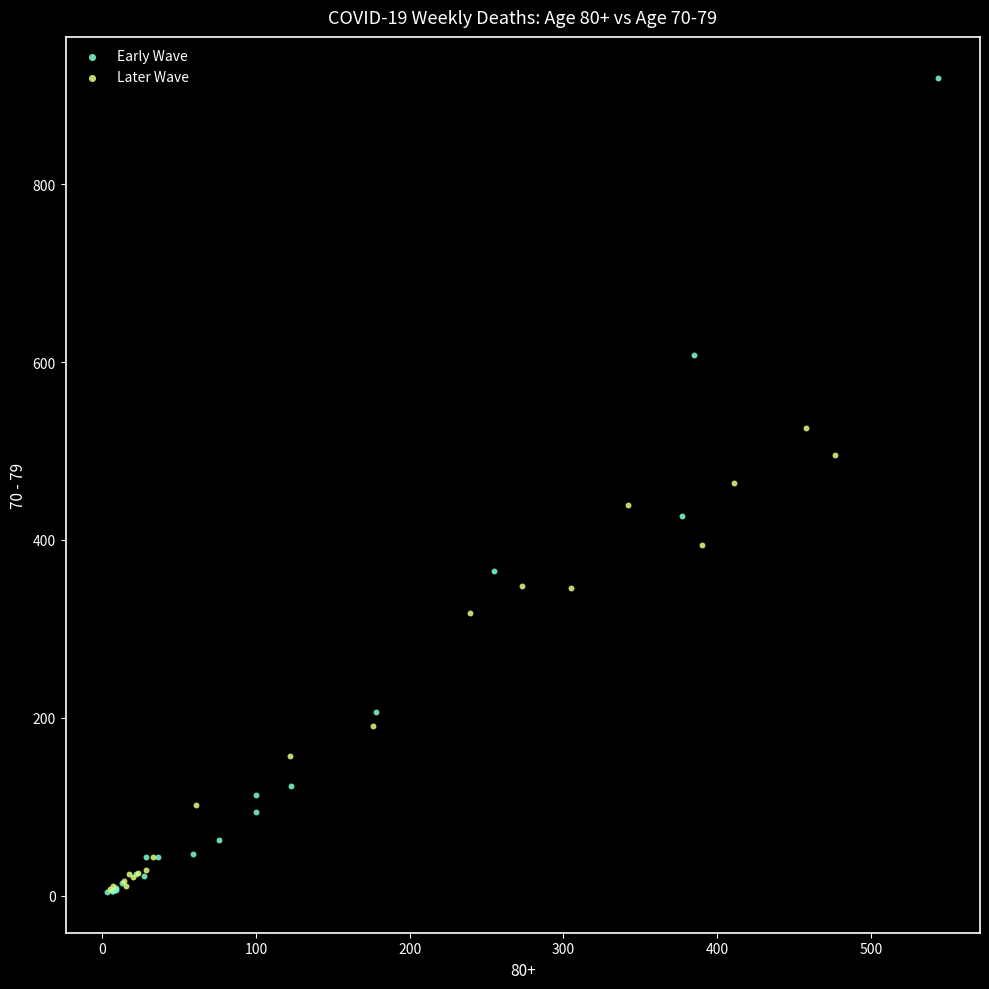

Which series has the widest spread of Y values?

Early Wave